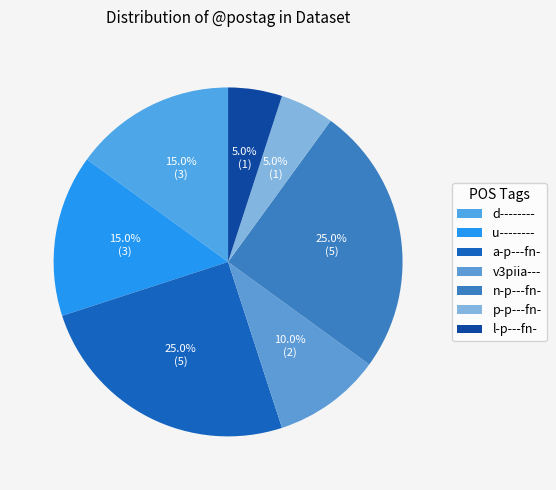

Count the number of slices in the pie.

7